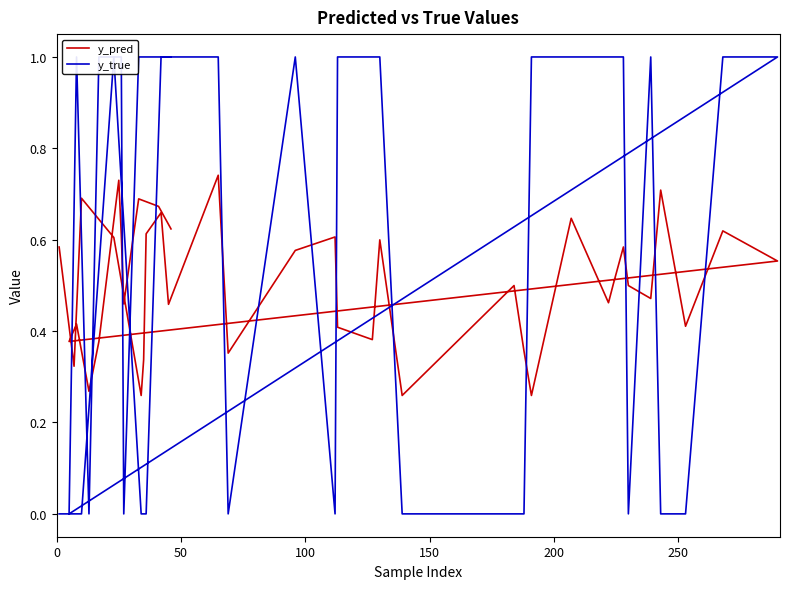

In y_true, how many points are lower than both neighbors (excluding endpoints)?

6